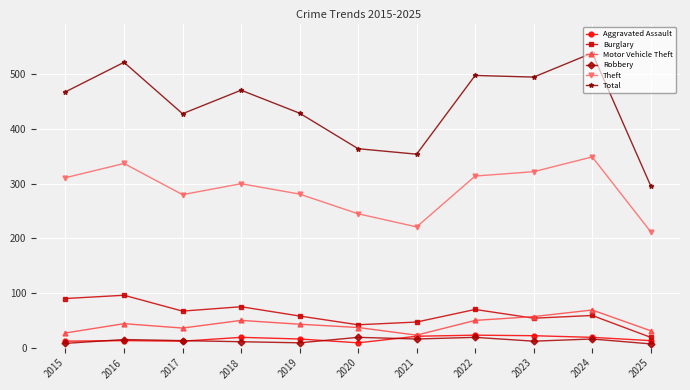

True or false: Theft and Total intersect in this chart.

False